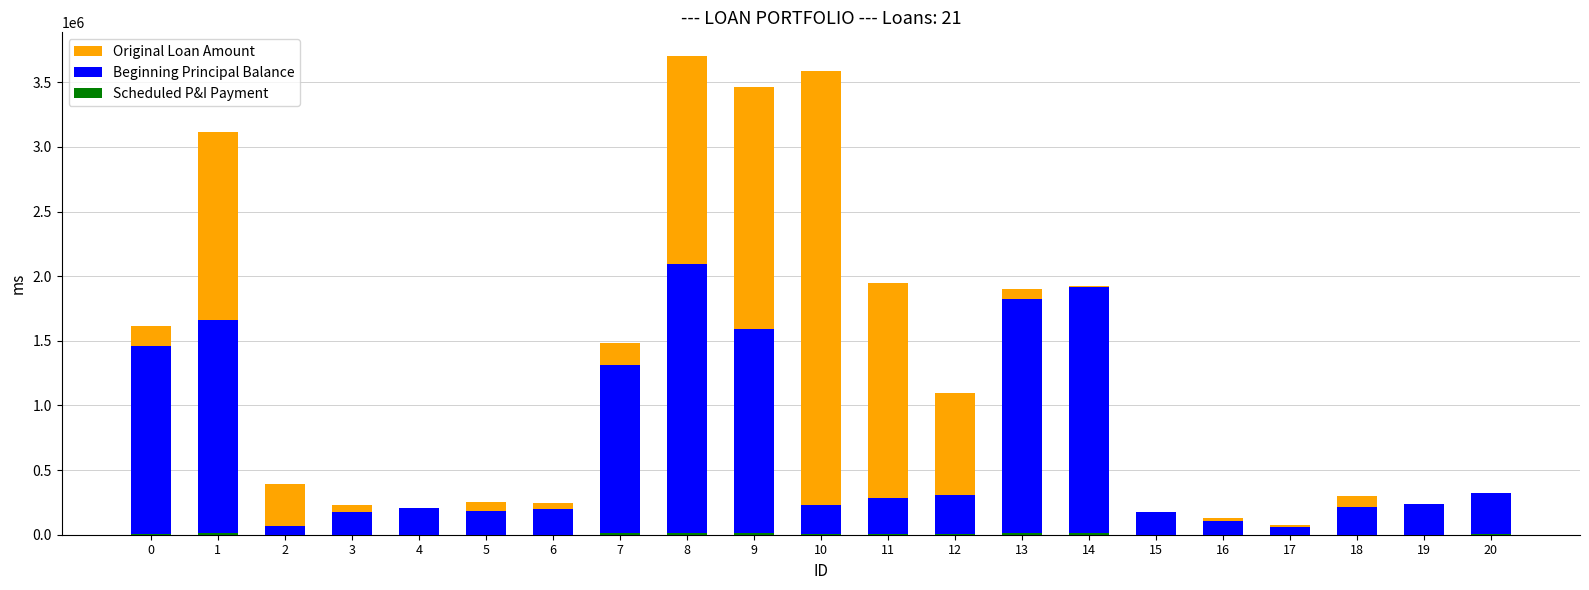

How many bars are there in each group?

3